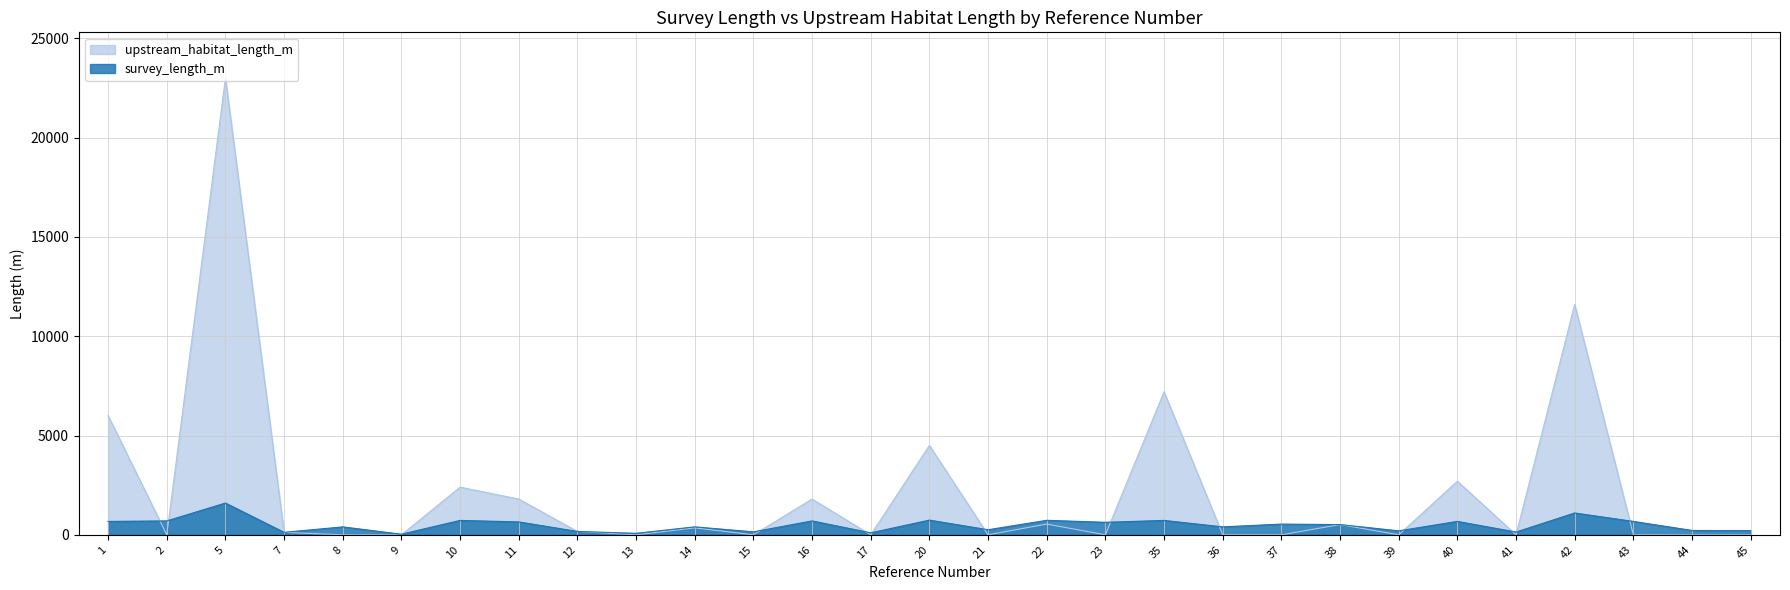

Reading left to right, extract all data points from this chart.

survey_length_m: 675	700	1600	125	400	30	725	650	170	75	400	150	700	100	740	255	730	630	725	400	540	515	200	675	140	1100	675	220	210
upstream_habitat_length_m: 6000	0	23000	125	0	0	2400	1800	170	0	350	0	1800	0	4500	0	540	0	7200	0	0	515	0	2700	0	11600	0	0	0